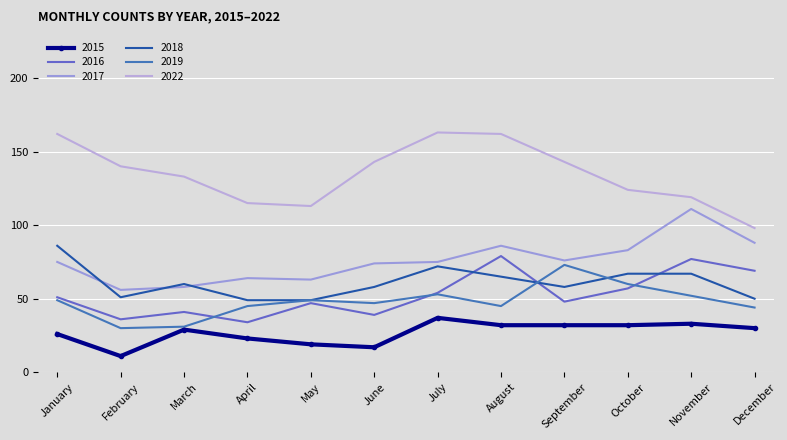

Reading left to right, what are all the values shown in this chart?

2015: 26	11	29	23	19	17	37	32	32	32	33	30
2016: 51	36	41	34	47	39	54	79	48	57	77	69
2017: 75	56	58	64	63	74	75	86	76	83	111	88
2018: 86	51	60	49	49	58	72	65	58	67	67	50
2019: 49	30	31	45	49	47	53	45	73	60	52	44
2022: 162	140	133	115	113	143	163	162	143	124	119	98